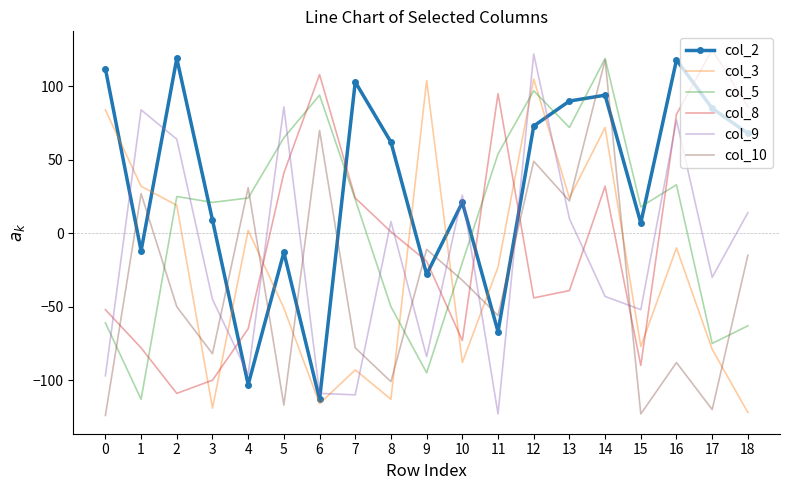

How many positive values does the col_10 series have?

6